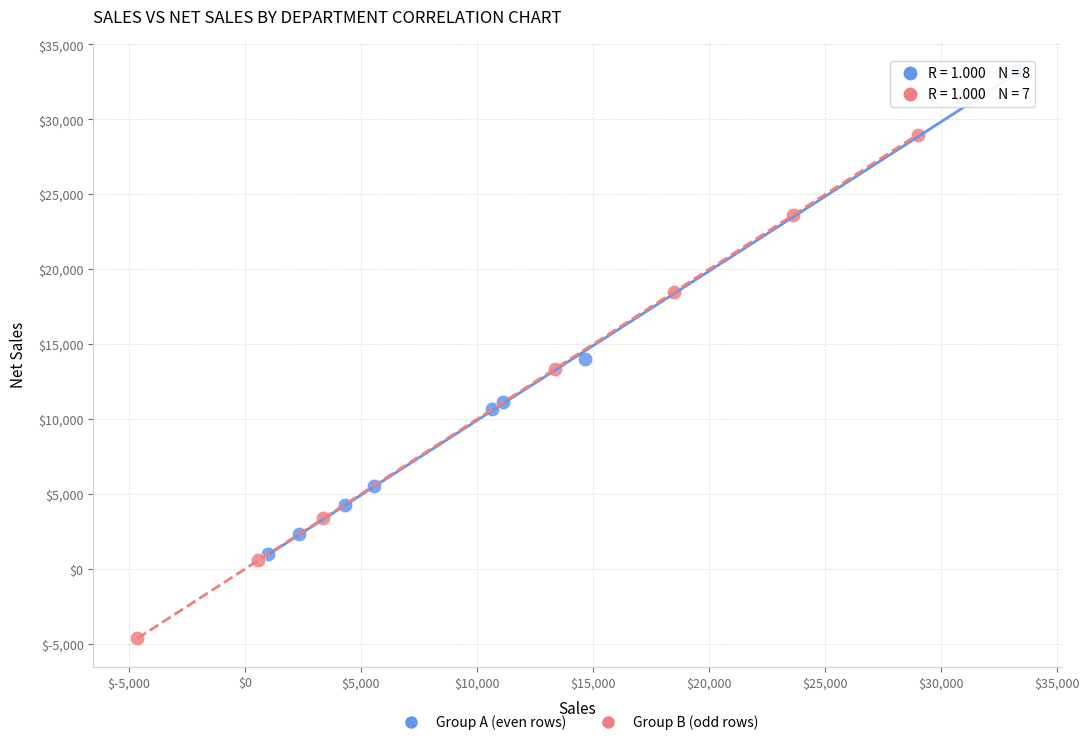

Which series contains the highest Y value?

Group A (even rows)